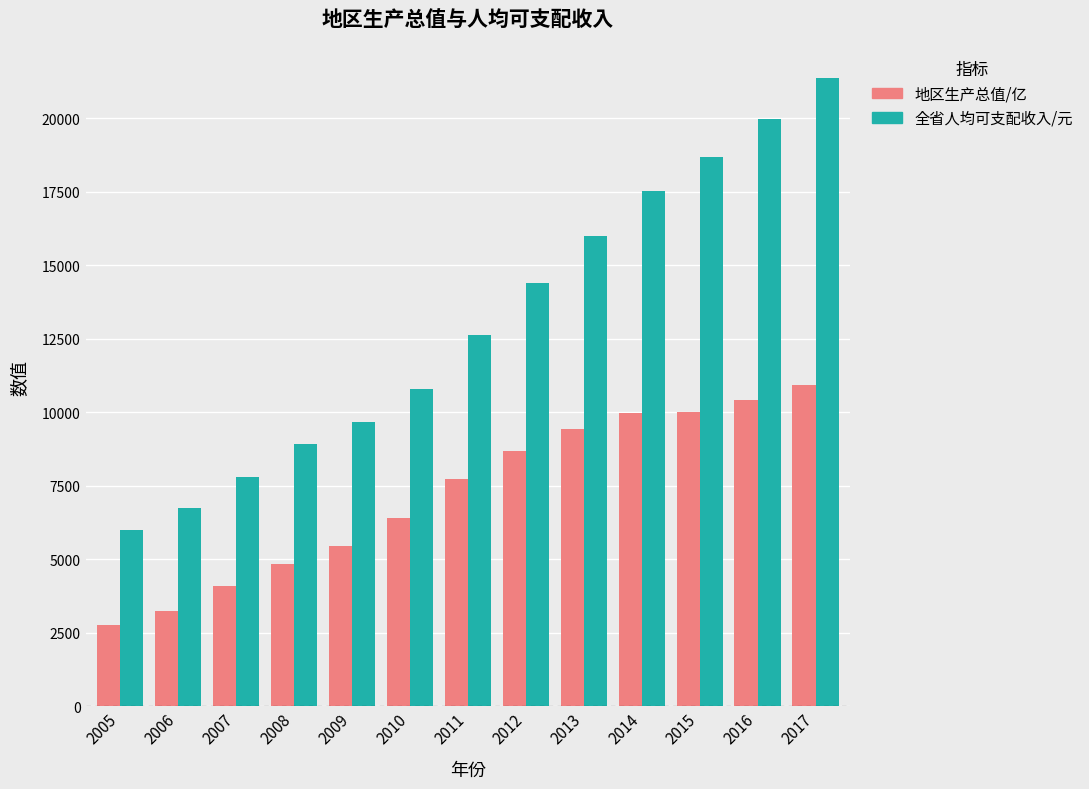

Read the 全省人均可支配收入/元 value at 2007.

7791.0